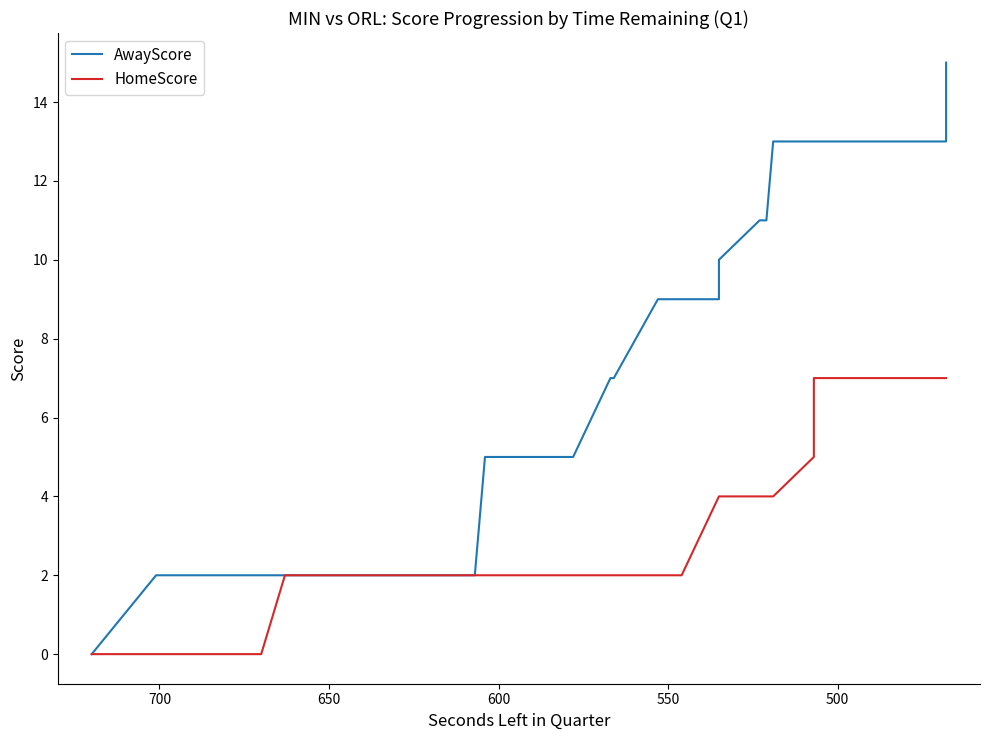

Does the chart display data point markers on the line(s)?

No